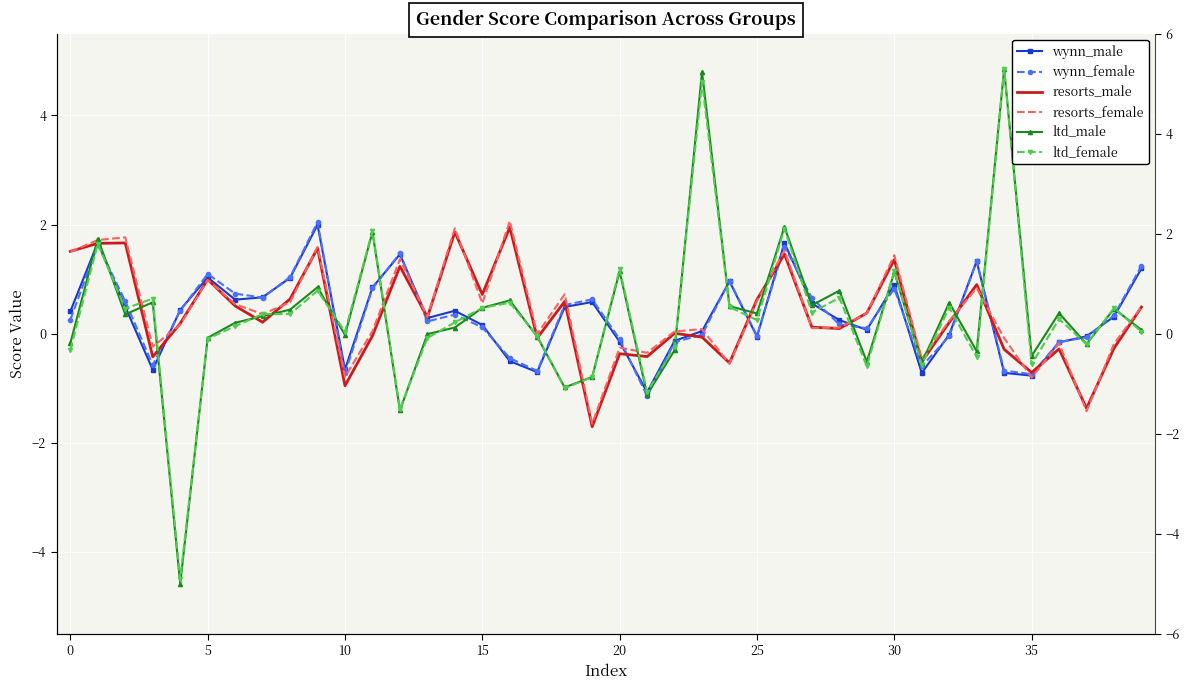

True or false: wynn_female has more than 2 points higher than both neighbors.

True